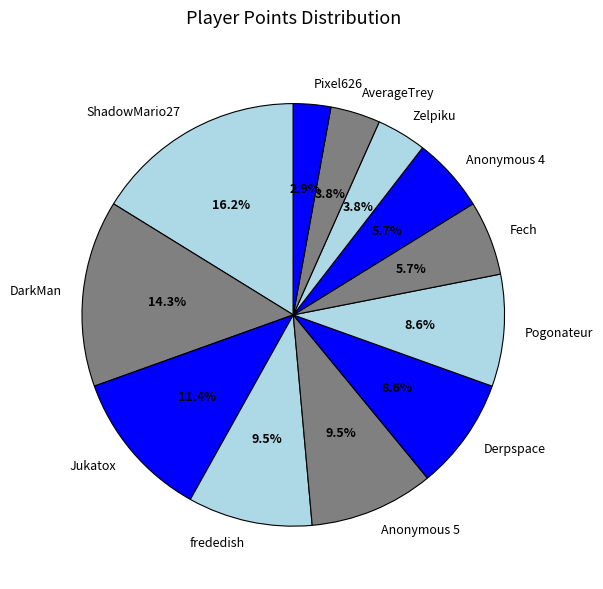

True or false: frededish accounts for 17% of the total.

False